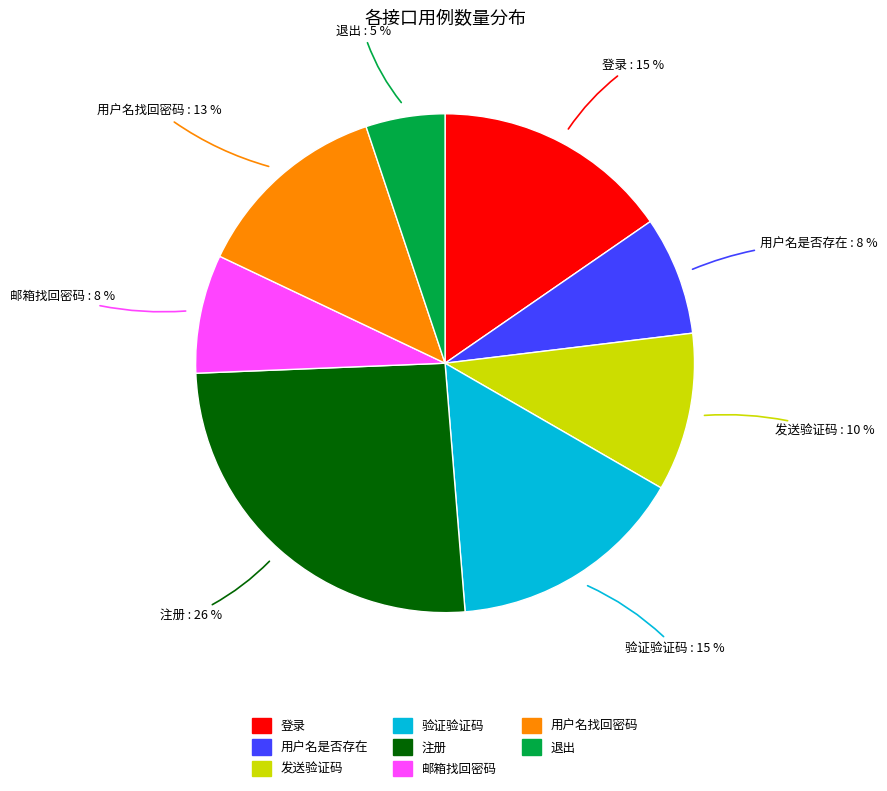

Does 邮箱找回密码 represent more than half of the total?

No